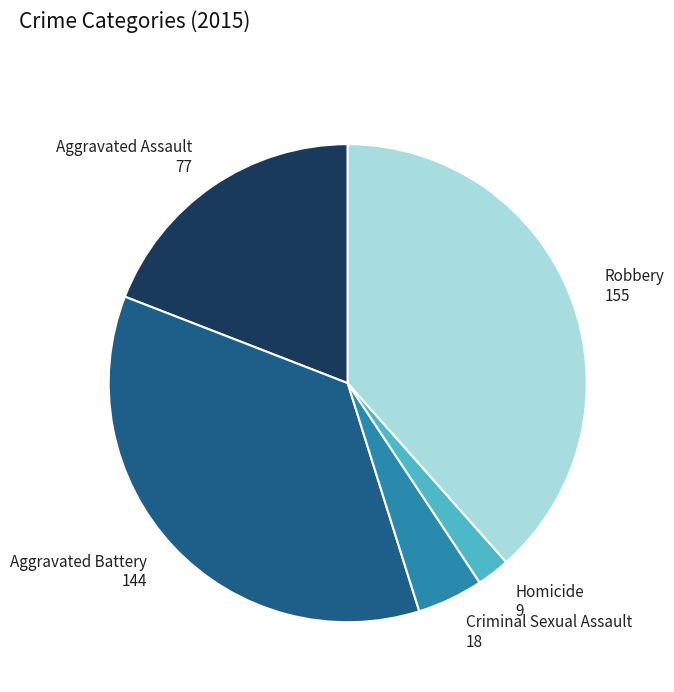

What is the largest slice in the pie chart?

Robbery